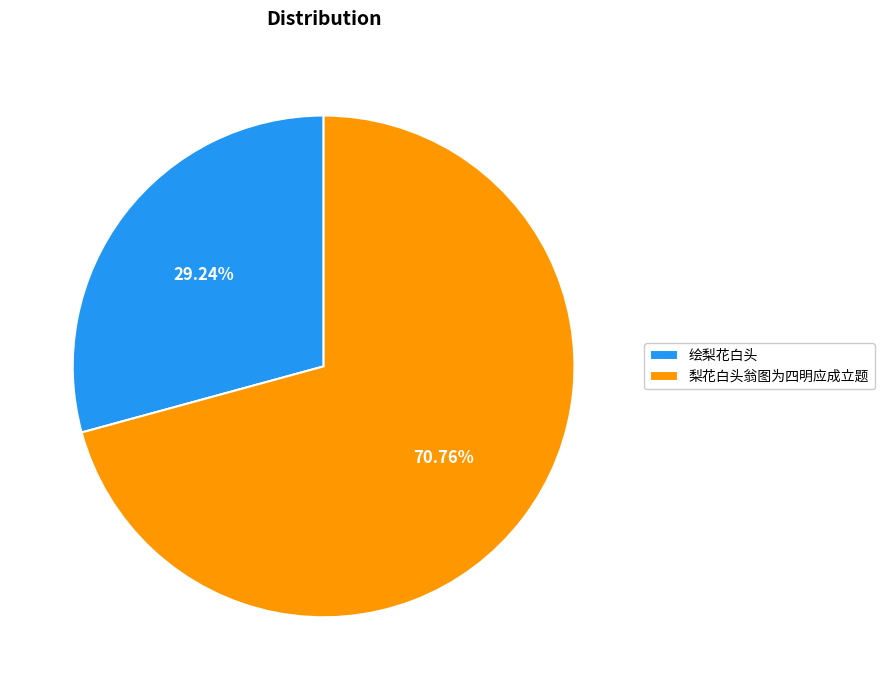

How many slices are in this pie chart?

2